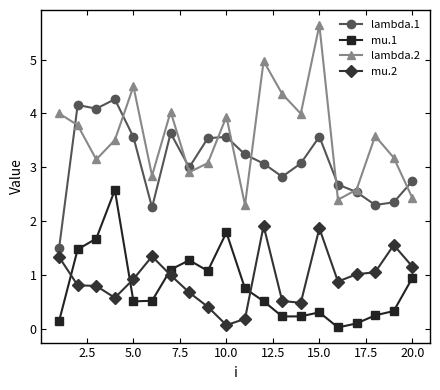

At how many categories does at least one series exceed 2?

20